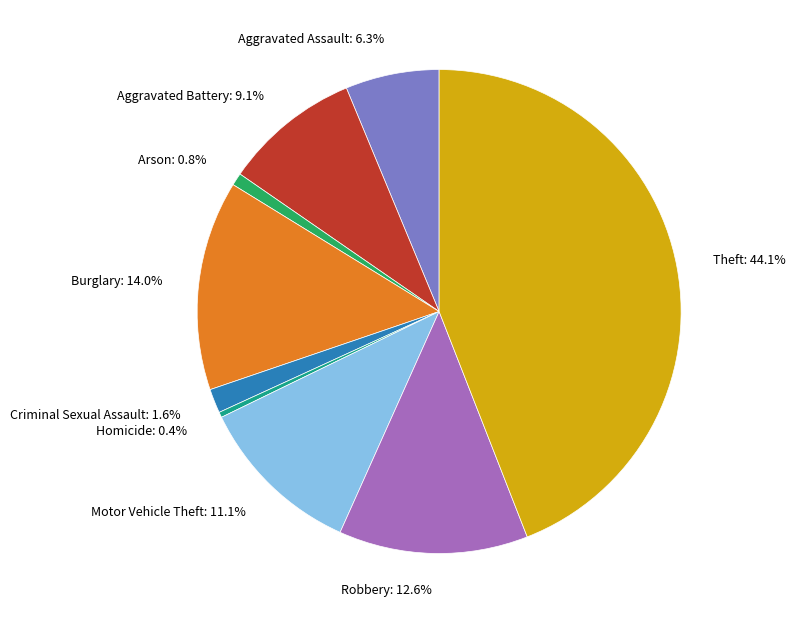

Combined, do Criminal Sexual Assault: 1.6% and Arson: 0.8% account for over 50%?

No